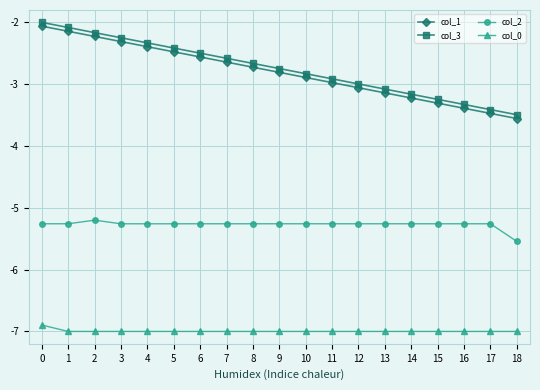

Does the chart have visible grid lines?

Yes